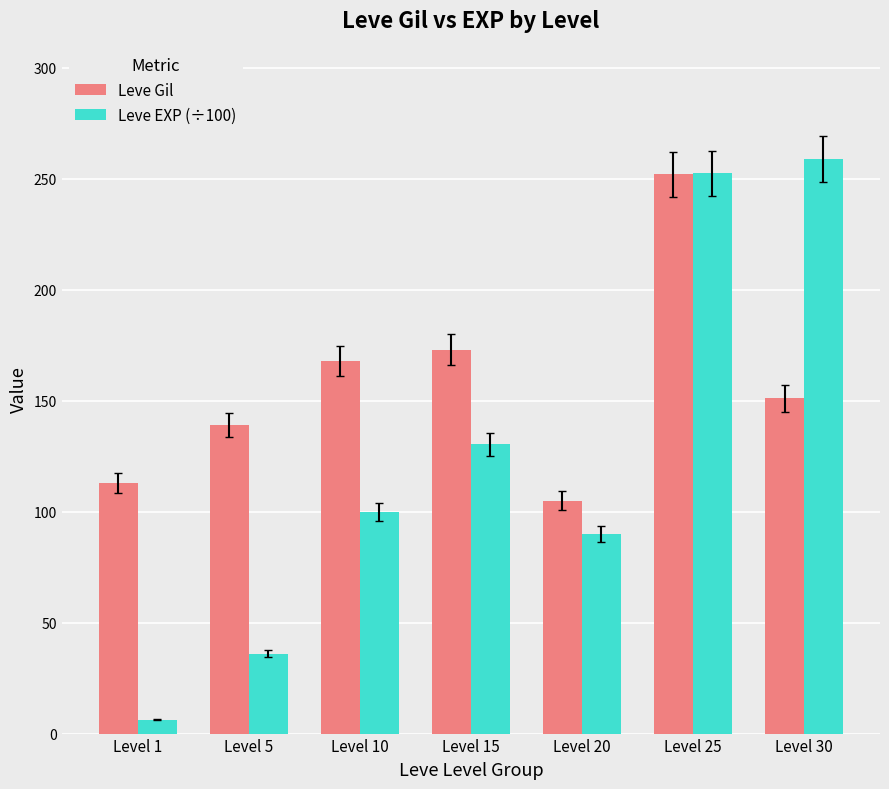

The Leve Gil series shows 169.5 at Level 20. True or false?

False